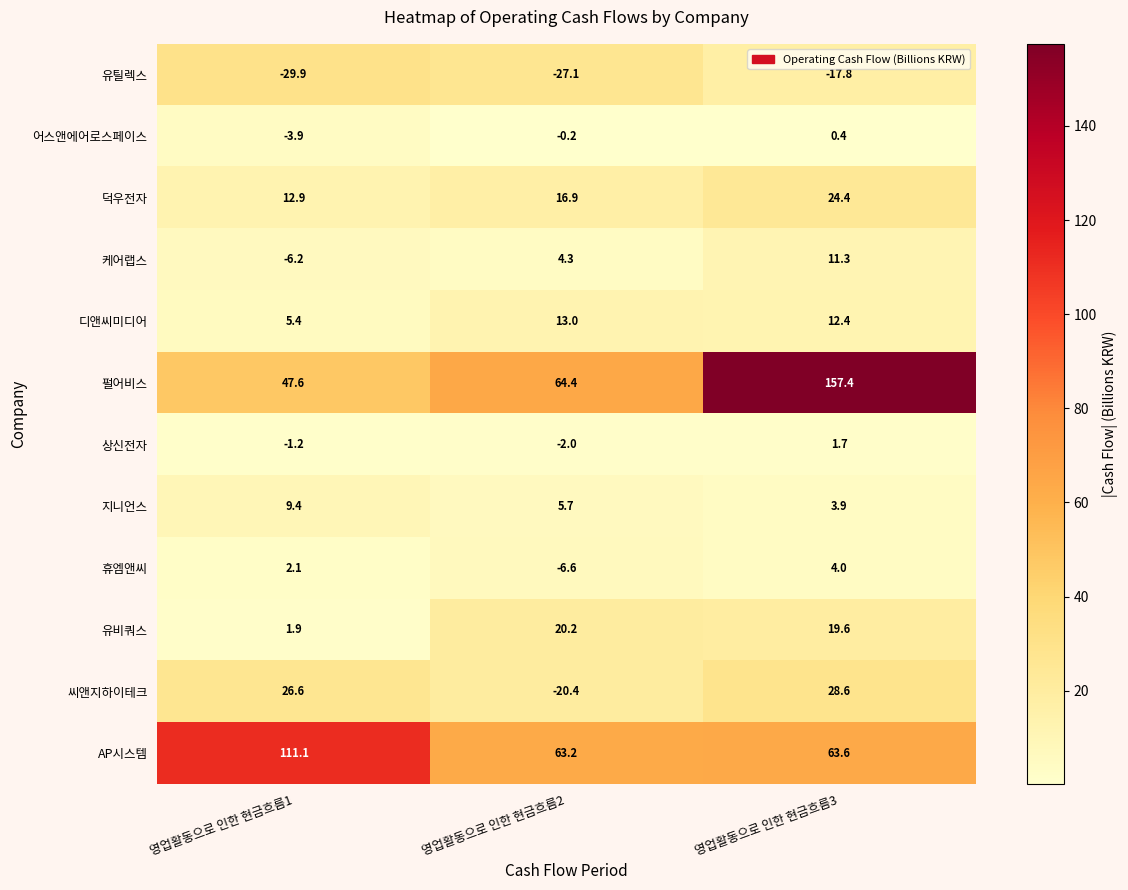

Which category has the lowest value across all series?

영업활동으로 인한 현금흐름1